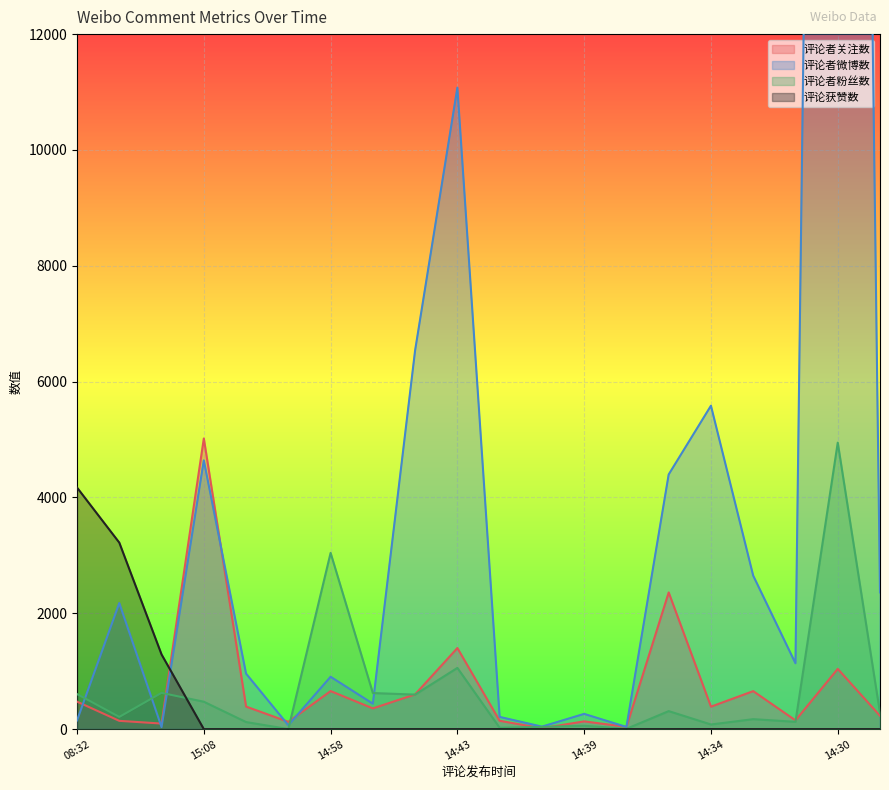

Where is the first local maximum for 评论者微博数?

08:34